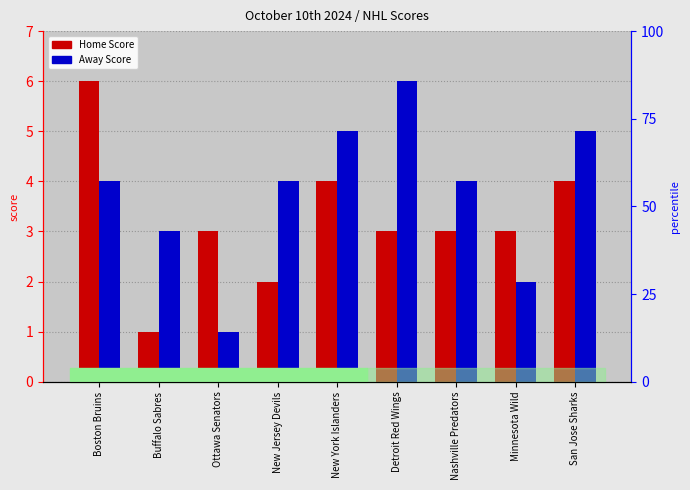

What is the difference between the maximum and minimum values in the Home Score series?

5